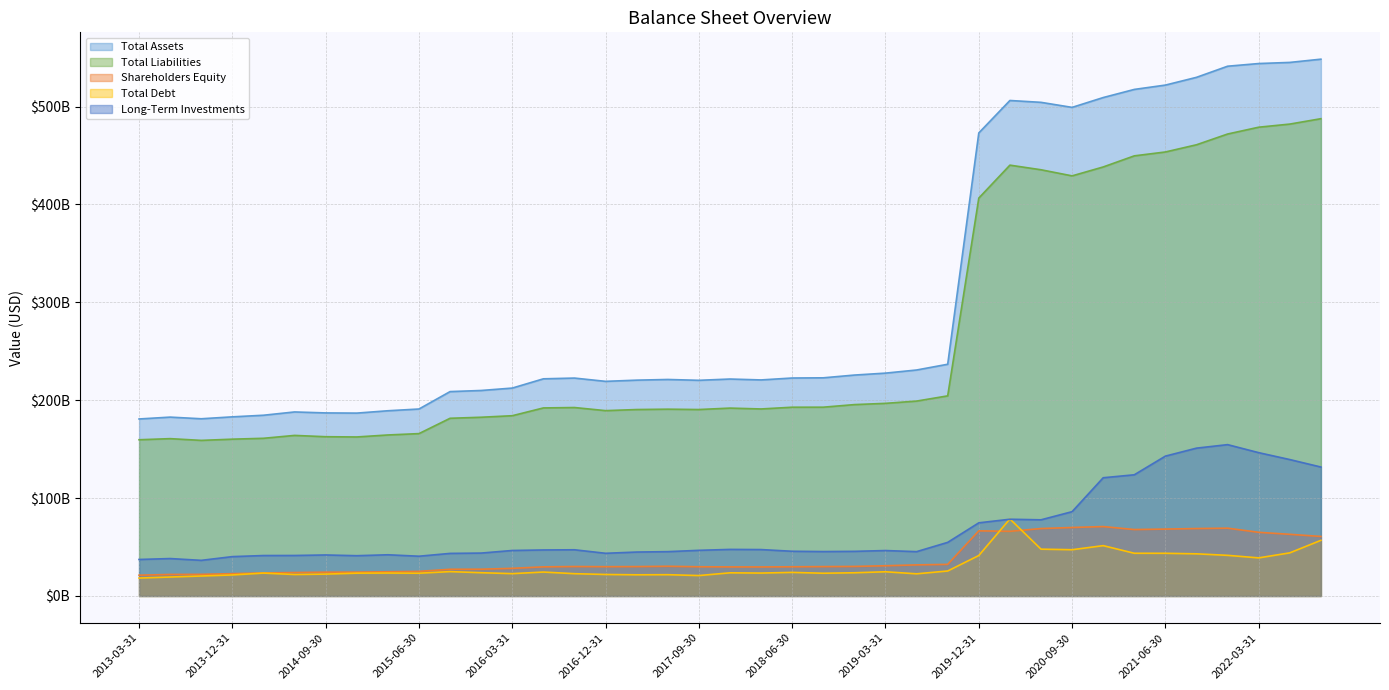

Which series has the largest total across all categories?

Total Assets